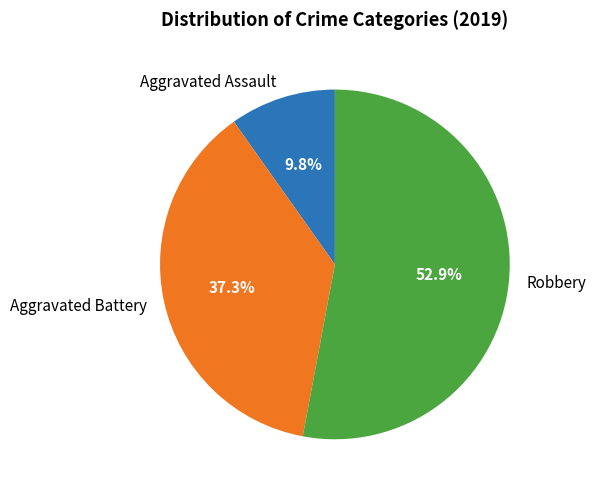

What is the largest slice in the pie chart?

Robbery